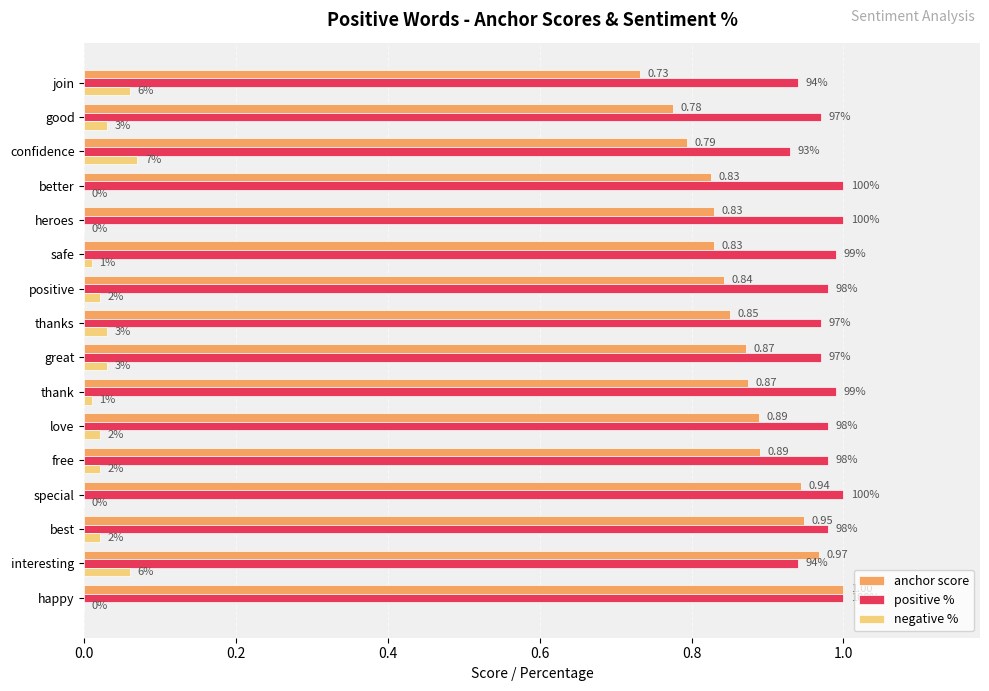

What are all the series names shown in the legend?

anchor score, positive %, negative %